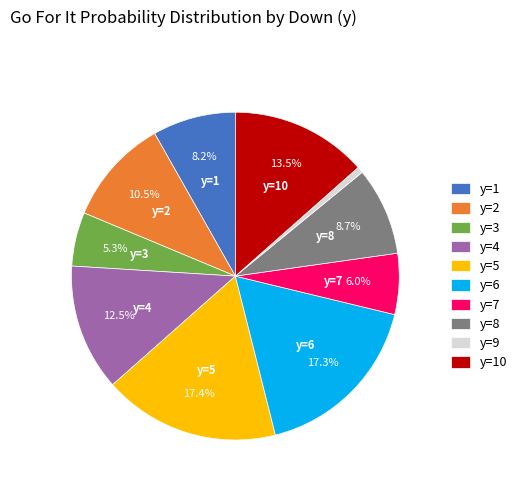

To the nearest percent, what is the difference between the largest and smallest slice percentages?

17%